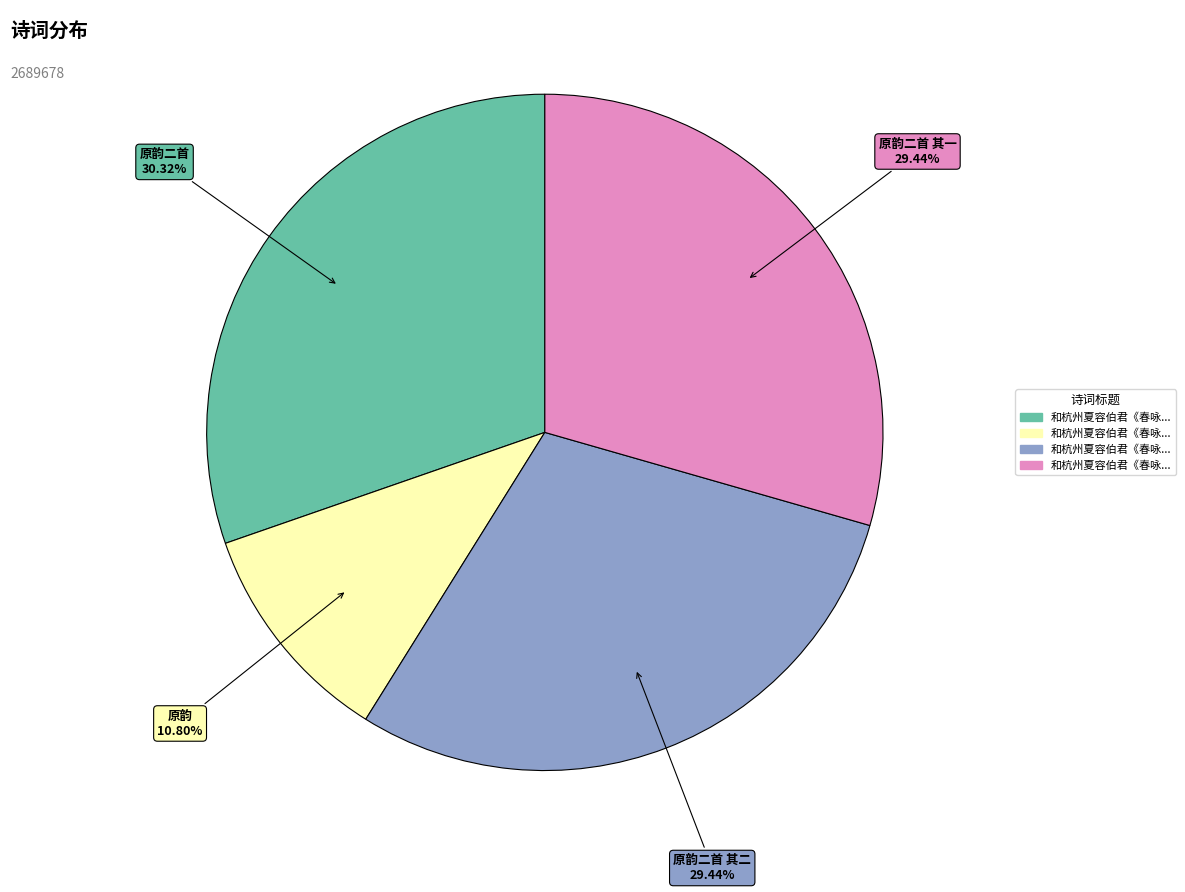

Which category has the smallest portion of the pie?

原韵